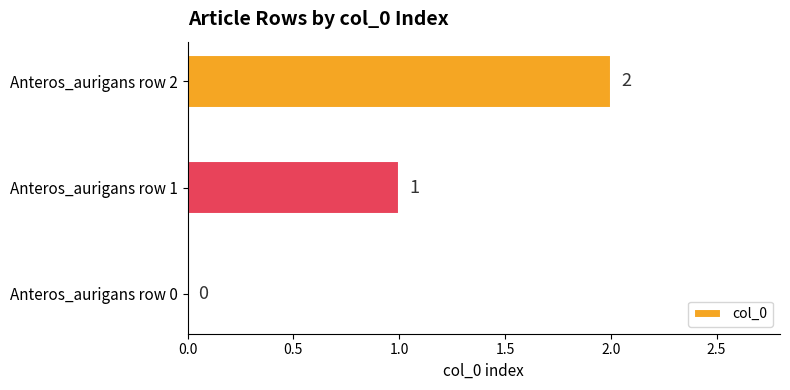

What is the maximum value shown in the chart?

2